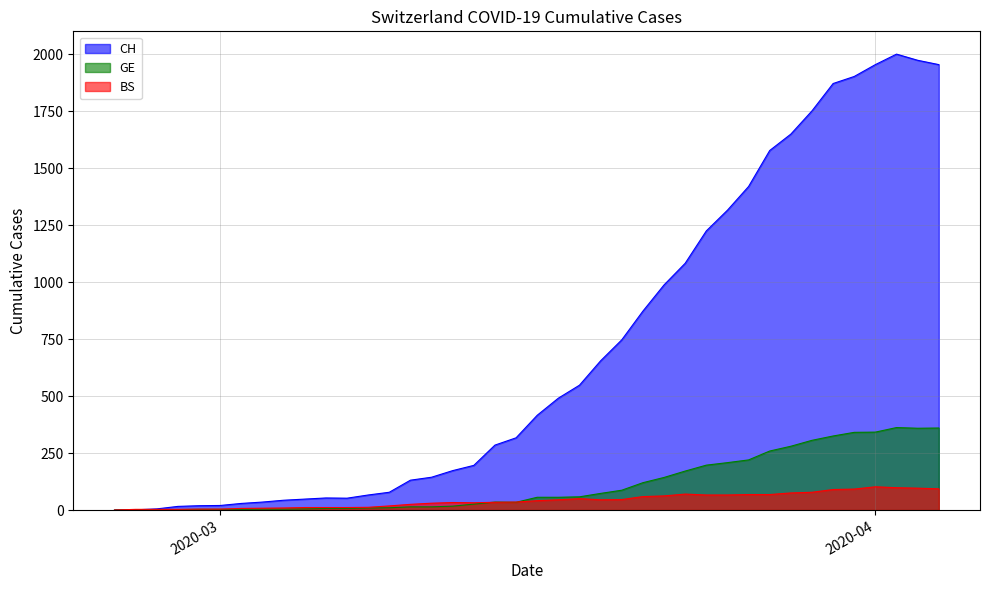

What is the maximum value shown in the chart?

2001